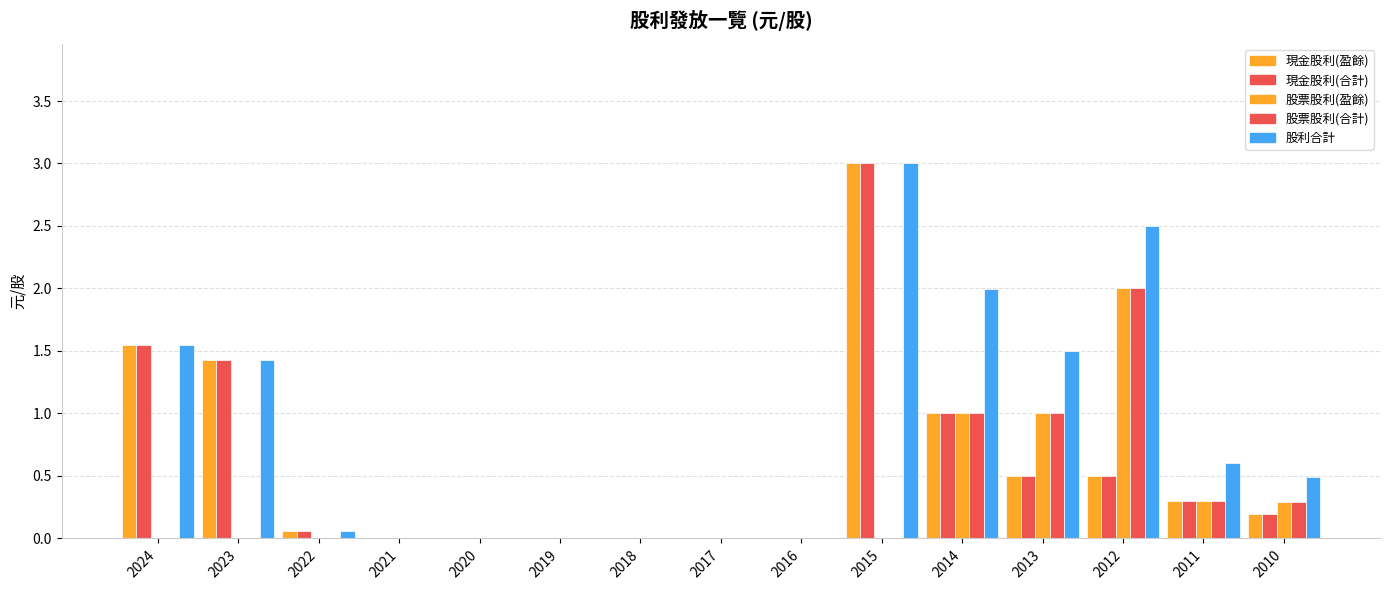

Are the bars grouped side by side (vs. stacked)?

Yes